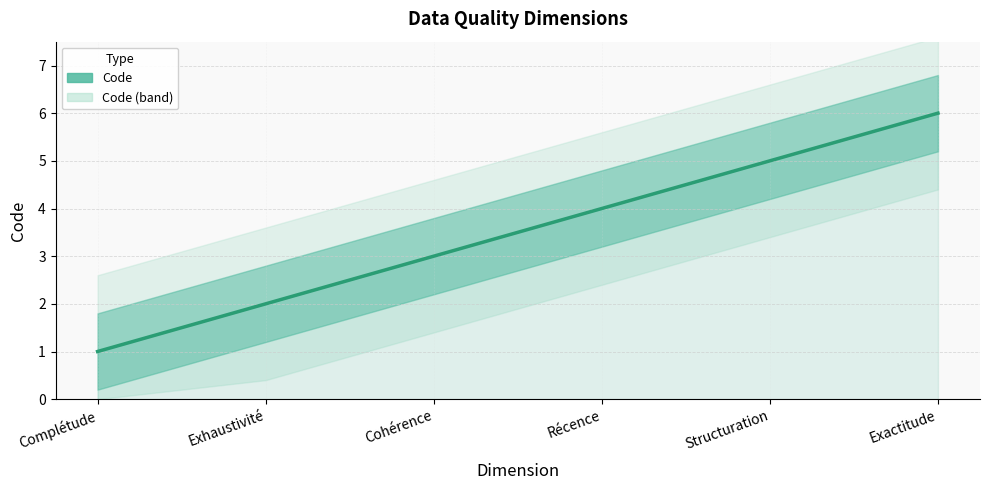

Rank the categories by value from lowest to highest.

Complétude, Exhaustivité, Cohérence, Récence, Structuration, Exactitude